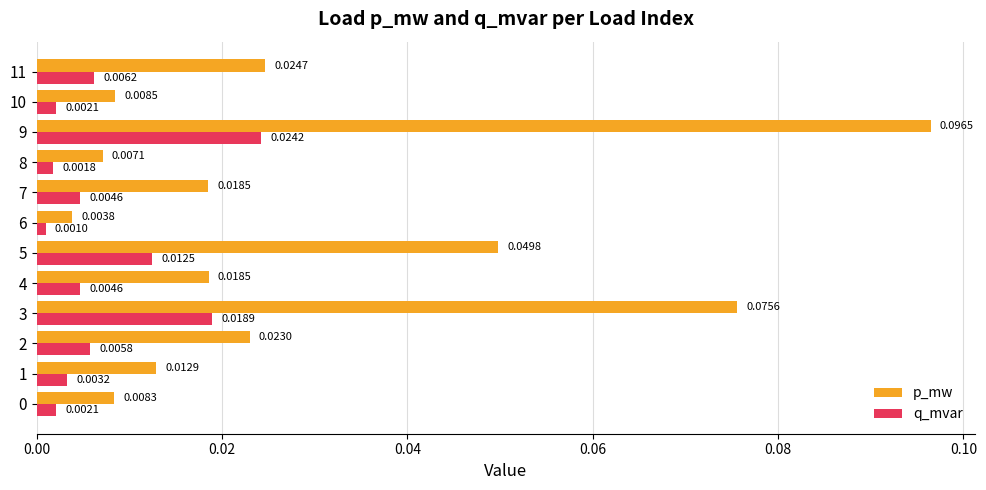

At how many categories does at least one series exceed 0?

12